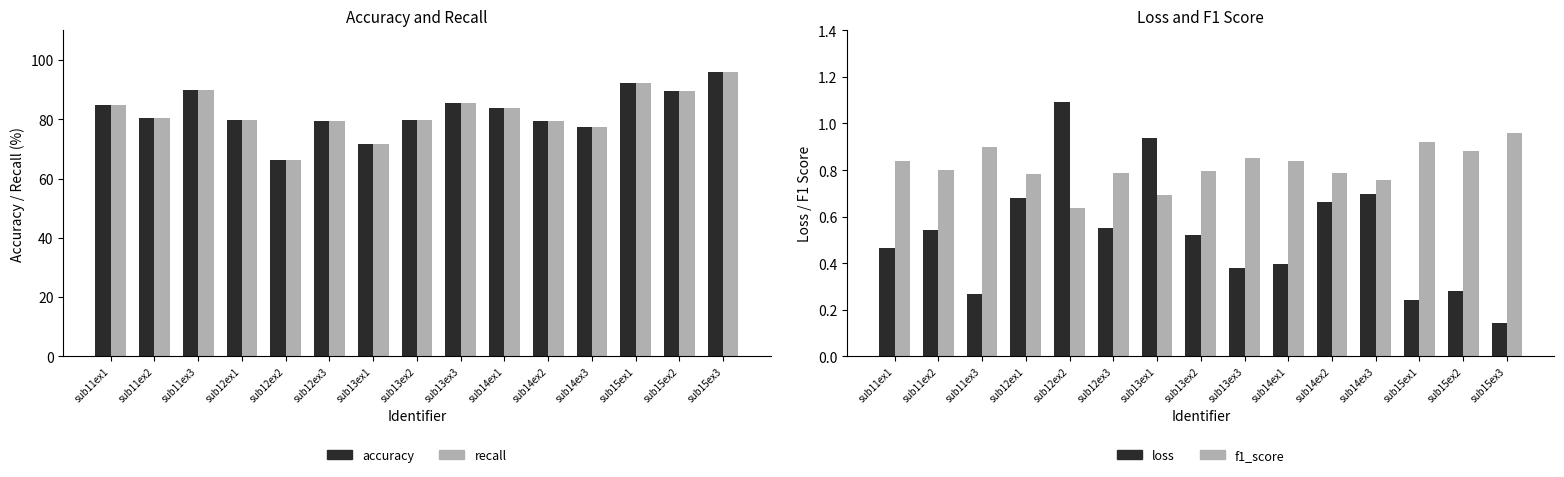

What is the difference between the highest and lowest values at sub15ex1?

92.0